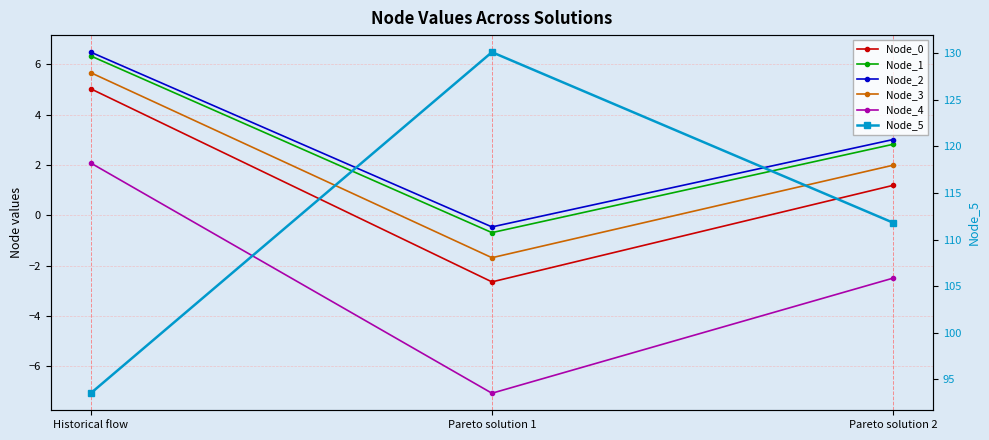

The value of Node_1 at Pareto solution 2 is 2.8. True or false?

True